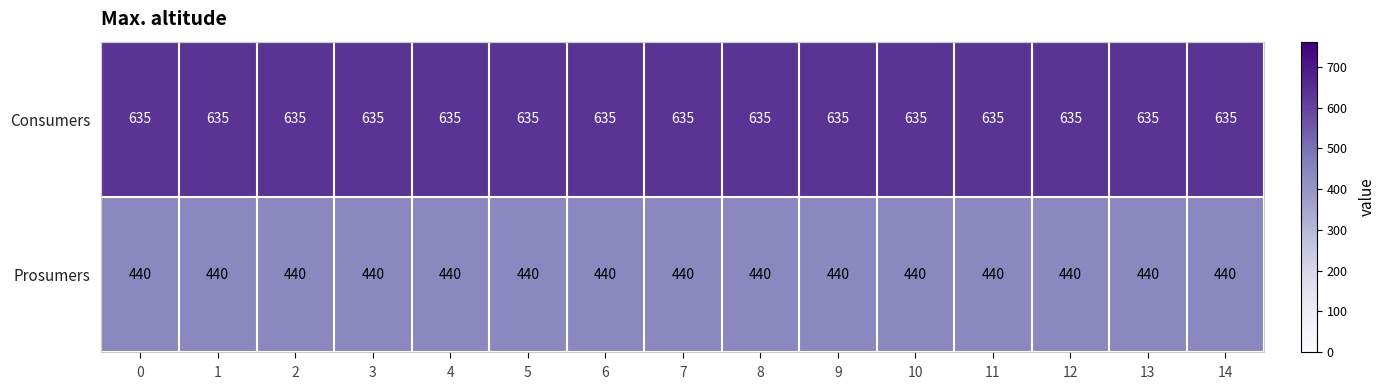

At 7, list the series in order from largest to smallest.

Consumers, Prosumers